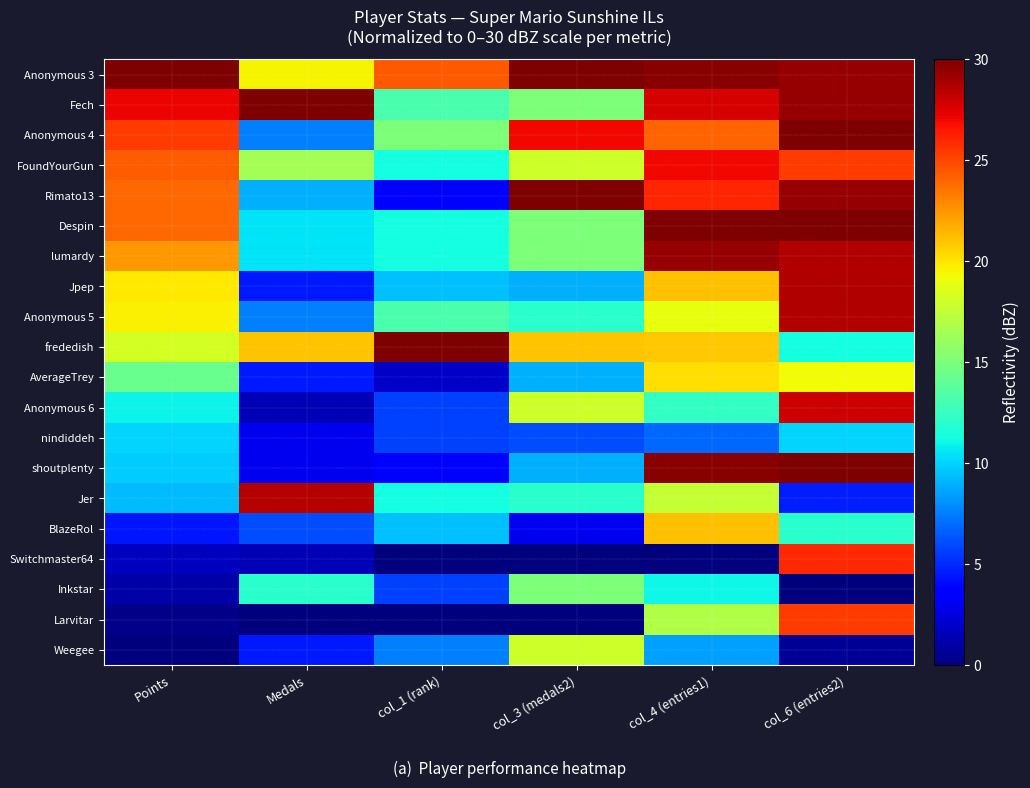

Which has a higher value, col_6 (entries2) or col_1 (rank)?

col_6 (entries2)